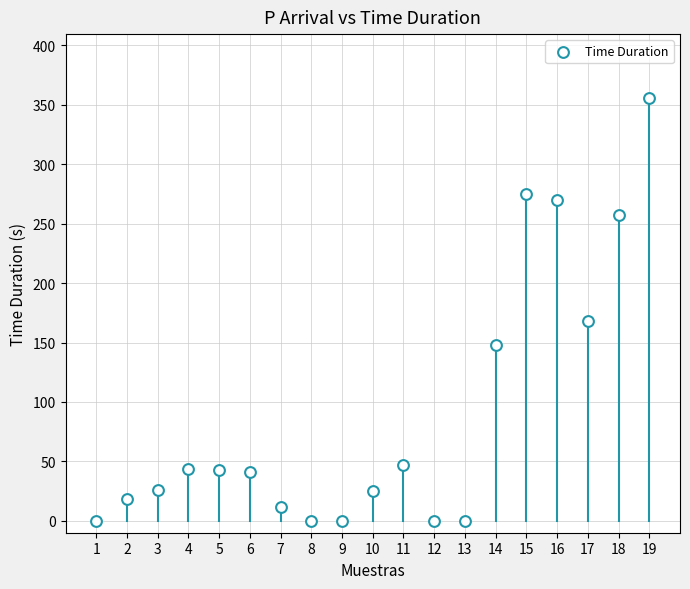

What Y value in the scatter plot is closest to 178?

168